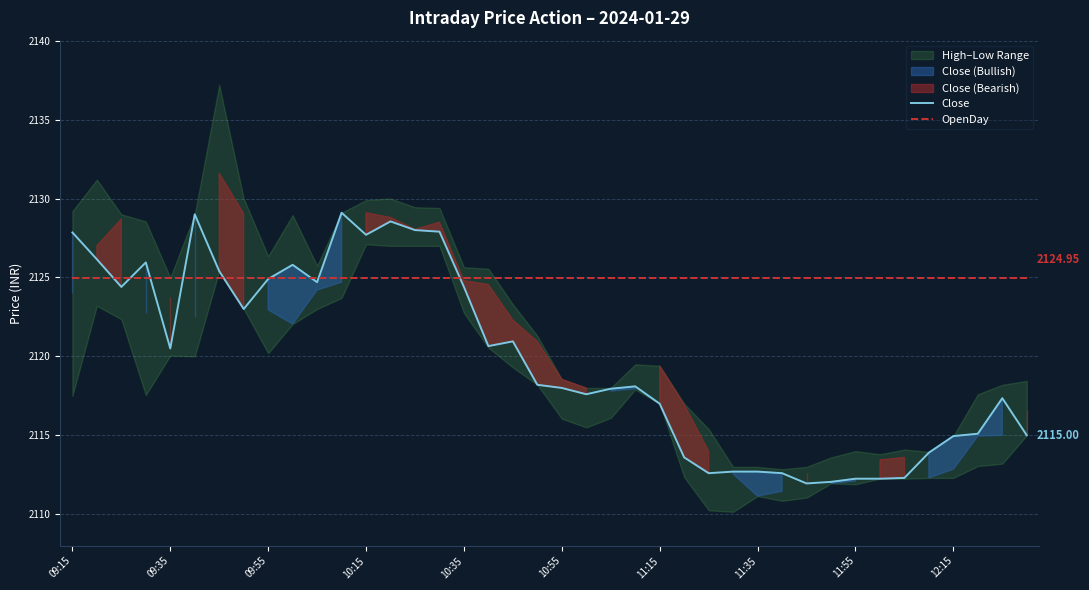

Reading left to right, list all the values displayed in this chart.

Close: 2127.8	2126.2	2124.4	2125.9	2120.5	2129.0	2125.4	2123.0	2124.9	2125.8	2124.7	2129.1	2127.7	2128.6	2128.0	2127.9	2124.4	2120.7	2120.9	2118.2	2118.0	2117.6	2117.9	2118.1	2117.0	2113.6	2112.6	2112.7	2112.7	2112.6	2111.9	2112.1	2112.2	2112.2	2112.3	2113.9	2114.9	2115.1	2117.3	2115.0
OpenDay: 2124.9	2124.9	2124.9	2124.9	2124.9	2124.9	2124.9	2124.9	2124.9	2124.9	2124.9	2124.9	2124.9	2124.9	2124.9	2124.9	2124.9	2124.9	2124.9	2124.9	2124.9	2124.9	2124.9	2124.9	2124.9	2124.9	2124.9	2124.9	2124.9	2124.9	2124.9	2124.9	2124.9	2124.9	2124.9	2124.9	2124.9	2124.9	2124.9	2124.9